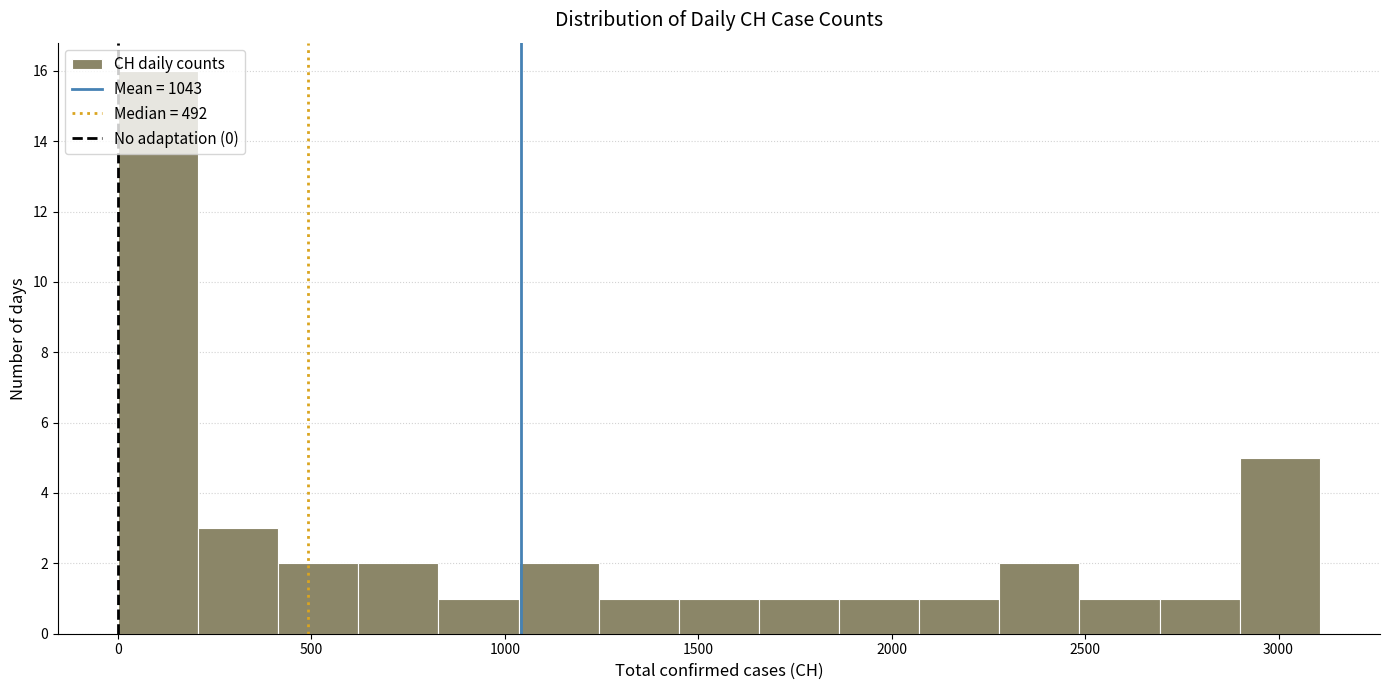

Over which range of the x-axis is the bar tallest?

0 to 200